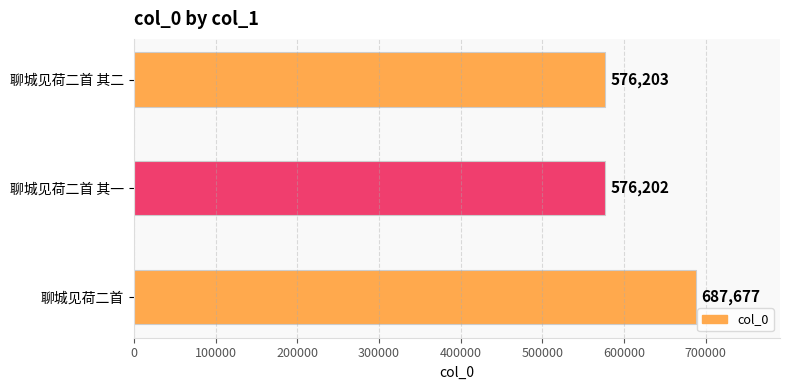

List the labels in order of value, smallest first.

聊城见荷二首 其一, 聊城见荷二首 其二, 聊城见荷二首